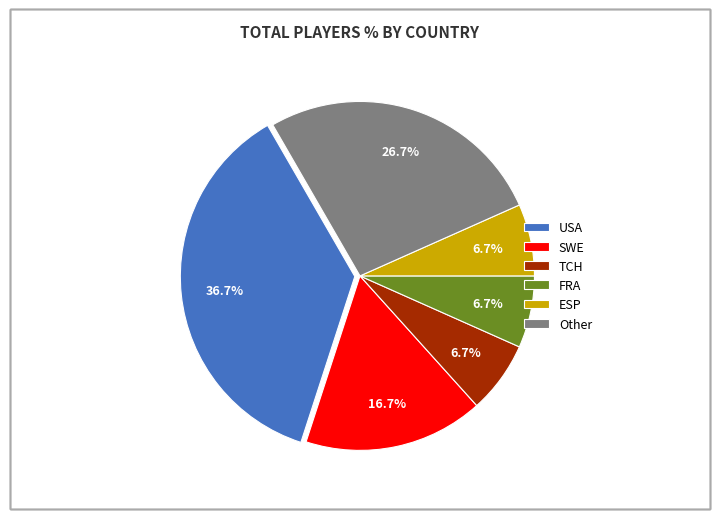

What percentage do USA and SWE together represent?

53.3%